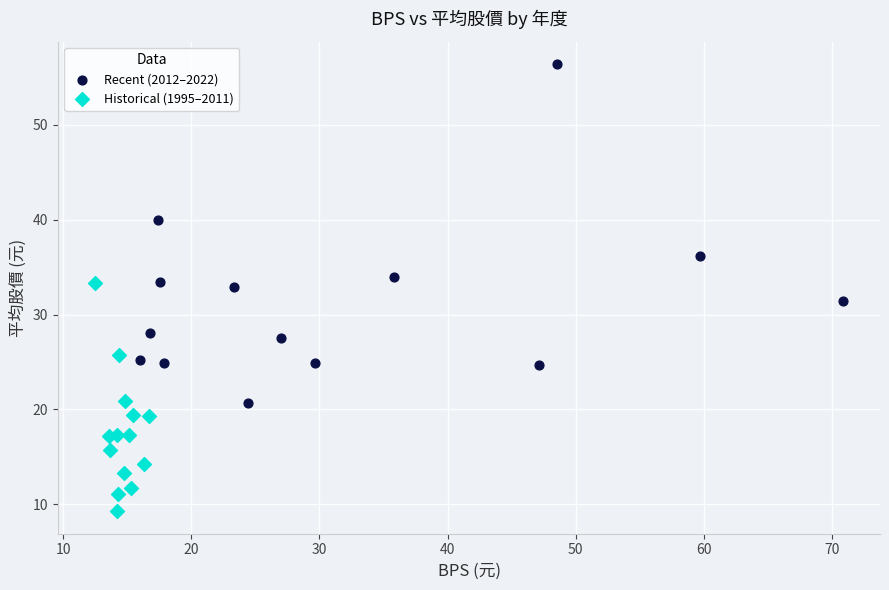

Which series contains the highest Y value?

Recent (2012–2022)